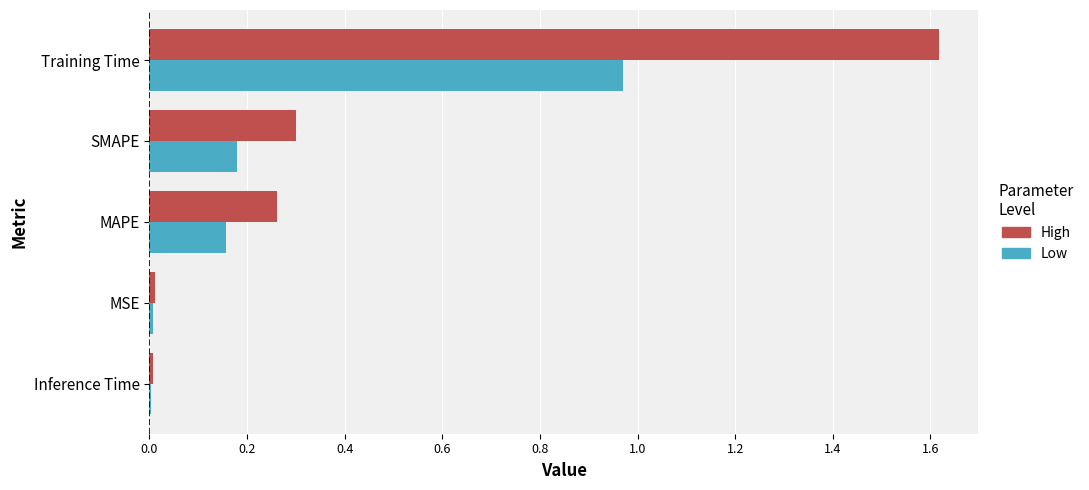

Is it true that High equals 0.5 at MAPE?

False